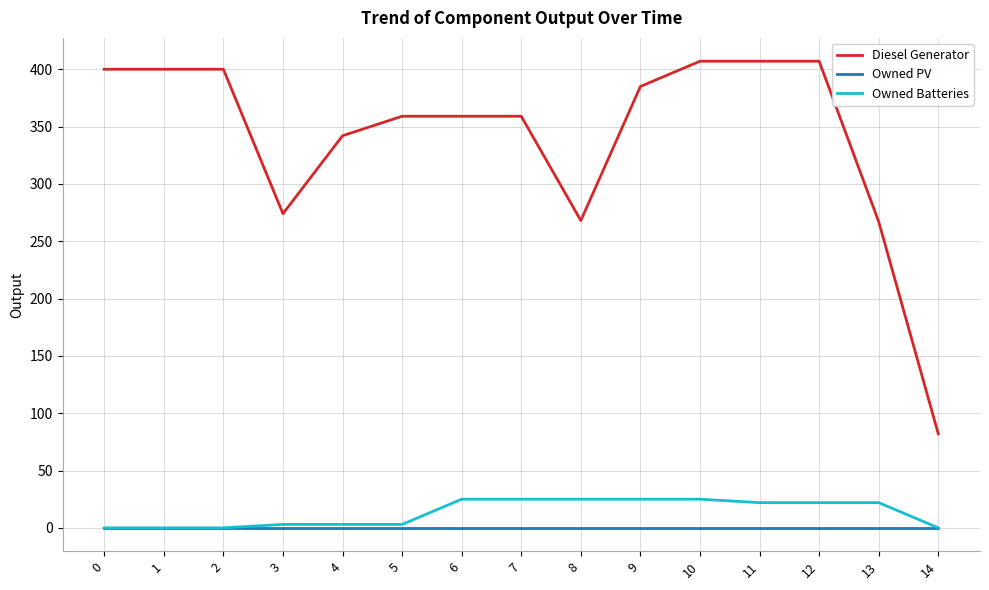

The Owned Batteries series shows 25.0 at 6. True or false?

True